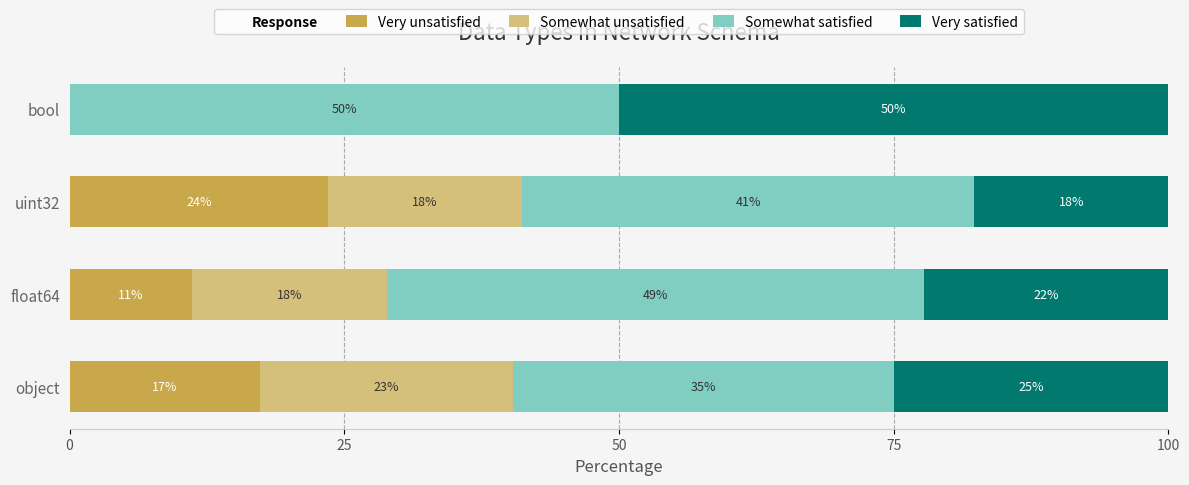

Does the chart contain any negative values?

No